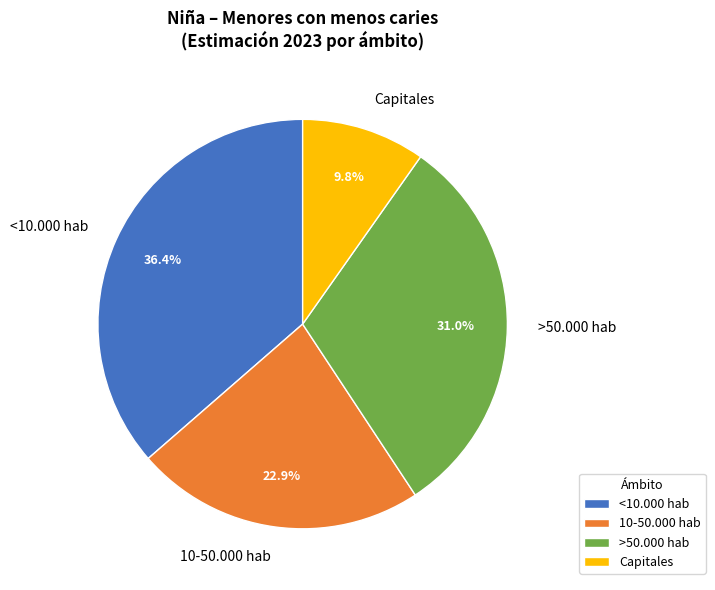

Which has a higher value, <10.000 hab or >50.000 hab?

<10.000 hab